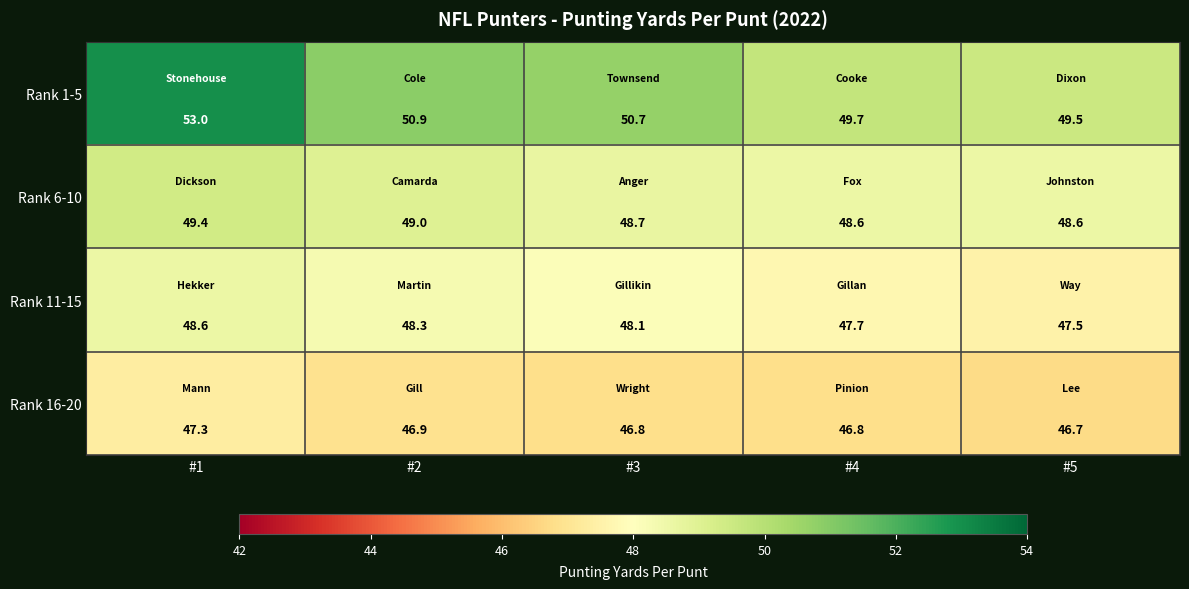

Reading left to right, transcribe all the data shown in this chart.

Rank 1-5: #1=53.0	#2=50.9	#3=50.7	#4=49.7	#5=49.5
Rank 6-10: #1=49.4	#2=49.0	#3=48.7	#4=48.6	#5=48.6
Rank 11-15: #1=48.6	#2=48.3	#3=48.1	#4=47.7	#5=47.5
Rank 16-20: #1=47.3	#2=46.9	#3=46.8	#4=46.8	#5=46.7